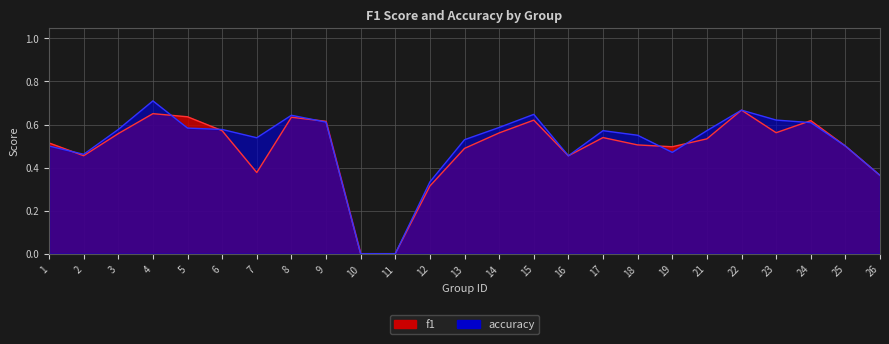

What are all the series names shown in the legend?

f1, accuracy